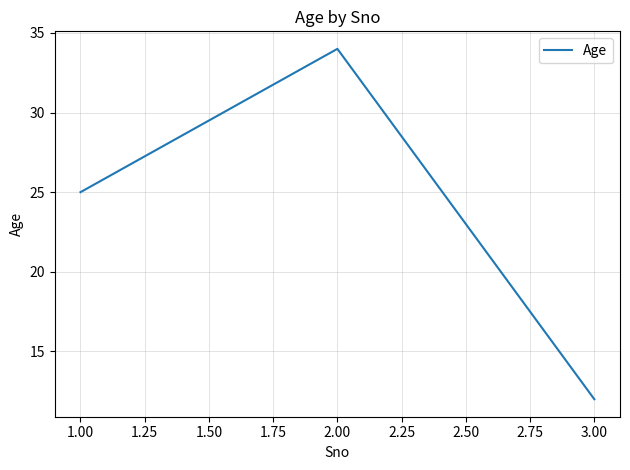

The chart shows a value of 25 at 1.00. True or false?

True